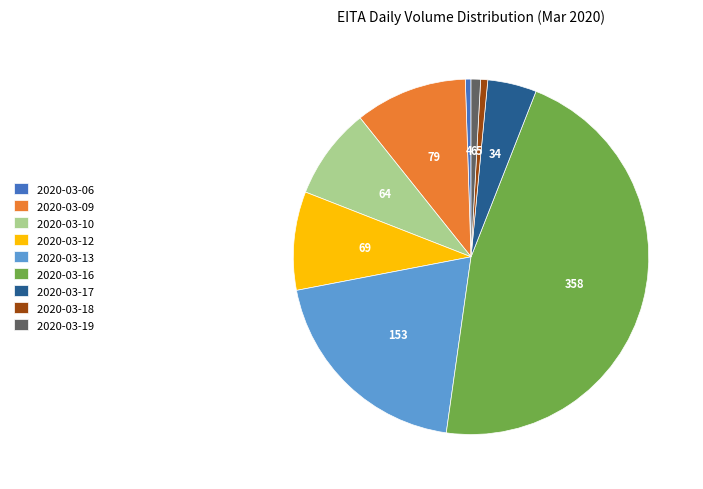

Do 2020-03-17 and 2020-03-13 together represent more than half of the pie?

No